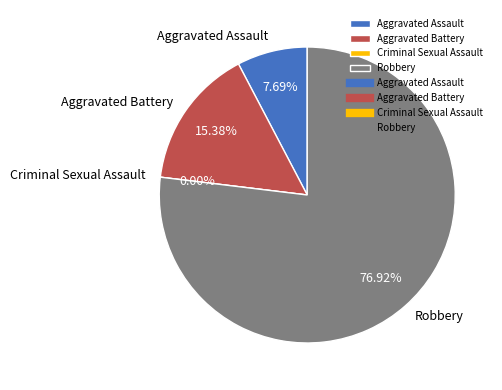

Which category has the smallest portion of the pie?

Criminal Sexual Assault